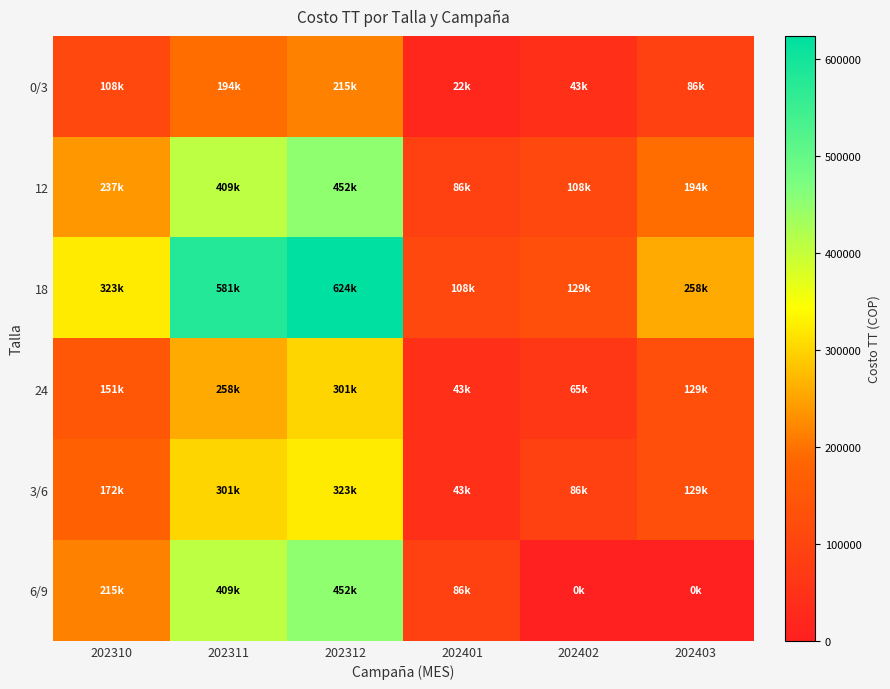

At how many categories does at least one series exceed 508511?

2